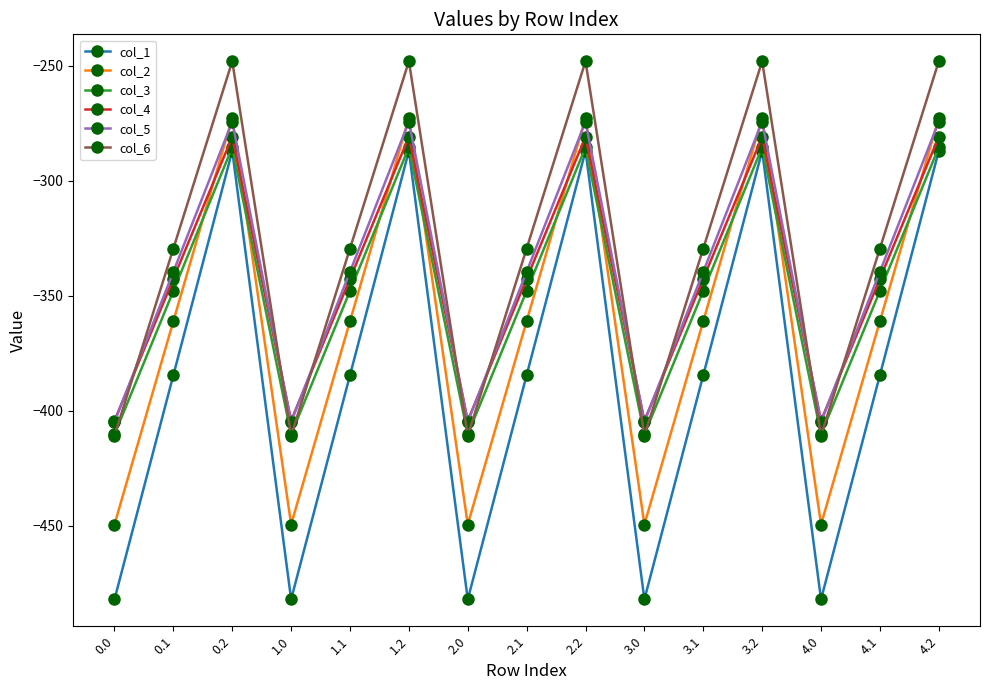

Reading left to right, transcribe all the data shown in this chart.

col_1: 0.0=-482.0	0.1=-384.6	0.2=-287.1	1.0=-482.0	1.1=-384.6	1.2=-287.1	2.0=-482.0	2.1=-384.6	2.2=-287.1	3.0=-482.0	3.1=-384.6	3.2=-287.1	4.0=-482.0	4.1=-384.6	4.2=-287.1
col_2: 0.0=-449.5	0.1=-361.1	0.2=-272.7	1.0=-449.5	1.1=-361.1	1.2=-272.7	2.0=-449.5	2.1=-361.1	2.2=-272.7	3.0=-449.5	3.1=-361.1	3.2=-272.7	4.0=-449.5	4.1=-361.1	4.2=-272.7
col_3: 0.0=-410.3	0.1=-347.9	0.2=-285.5	1.0=-410.3	1.1=-347.9	1.2=-285.5	2.0=-410.3	2.1=-347.9	2.2=-285.5	3.0=-410.3	3.1=-347.9	3.2=-285.5	4.0=-410.3	4.1=-347.9	4.2=-285.5
col_4: 0.0=-404.4	0.1=-342.7	0.2=-281.0	1.0=-404.4	1.1=-342.7	1.2=-281.0	2.0=-404.4	2.1=-342.7	2.2=-281.0	3.0=-404.4	3.1=-342.7	3.2=-281.0	4.0=-404.4	4.1=-342.7	4.2=-281.0
col_5: 0.0=-404.9	0.1=-339.6	0.2=-274.4	1.0=-404.9	1.1=-339.6	1.2=-274.4	2.0=-404.9	2.1=-339.6	2.2=-274.4	3.0=-404.9	3.1=-339.6	3.2=-274.4	4.0=-404.9	4.1=-339.6	4.2=-274.4
col_6: 0.0=-410.8	0.1=-329.5	0.2=-248.1	1.0=-410.8	1.1=-329.5	1.2=-248.1	2.0=-410.8	2.1=-329.5	2.2=-248.1	3.0=-410.8	3.1=-329.5	3.2=-248.1	4.0=-410.8	4.1=-329.5	4.2=-248.1